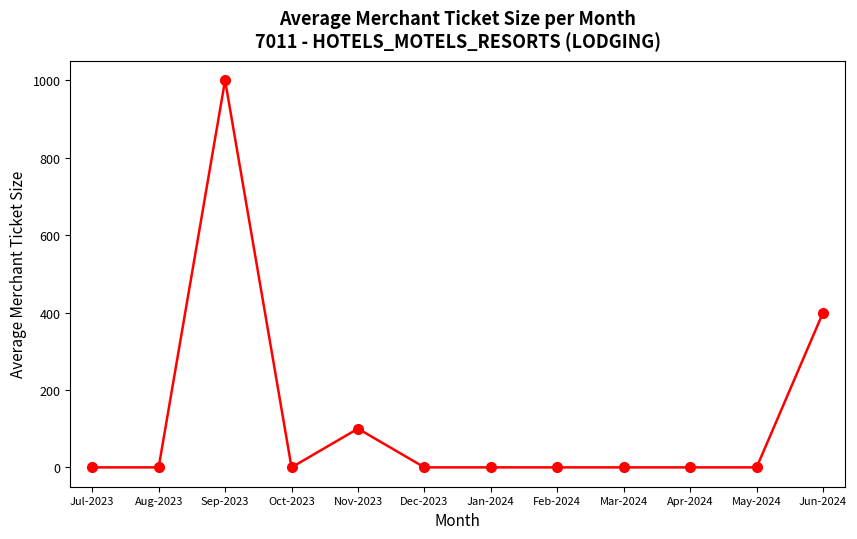

What is the label of the 9th point from the left?

Mar-2024